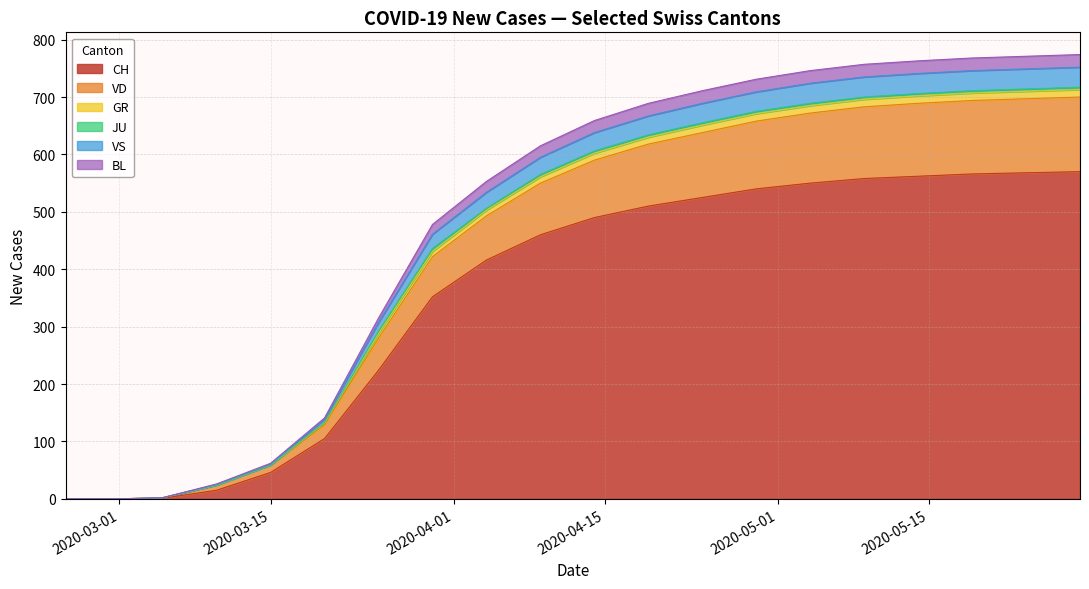

What is the highest value of the CH series?

570